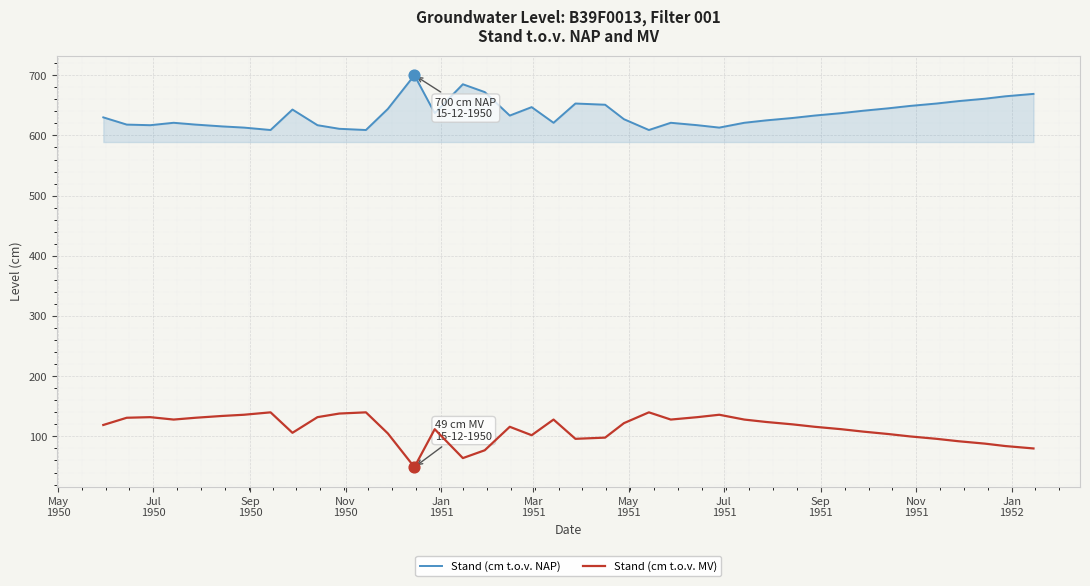

Which series has the largest total across all categories?

Stand (cm t.o.v. NAP)